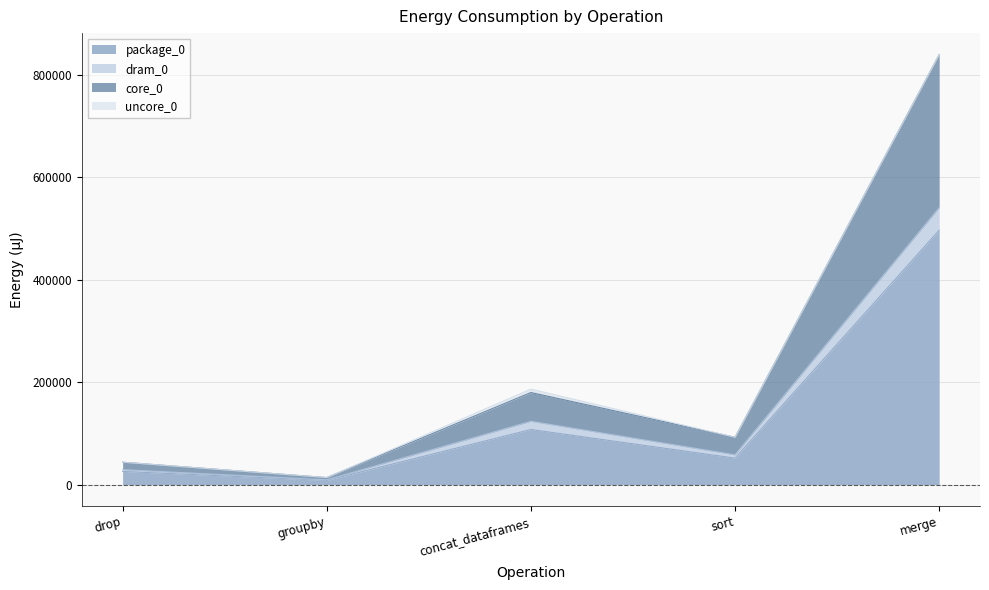

The value of core_0 at merge is 553763. True or false?

False